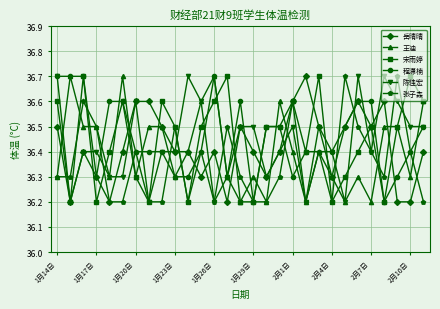

What is the greatest value displayed?

36.7